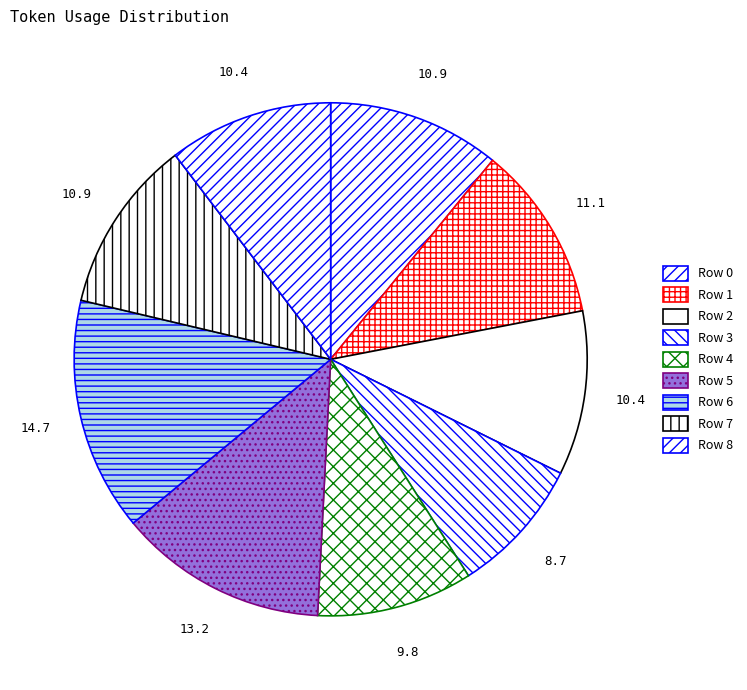

What percentage is the Row 3 slice, to the nearest percent?

9%